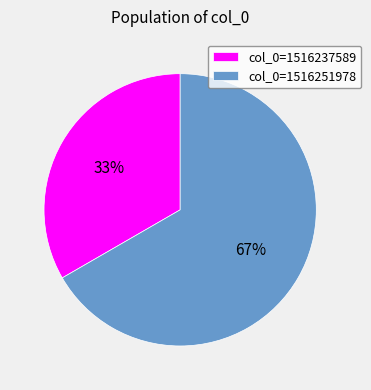

Rank the categories by value from highest to lowest.

col_0=1516251978, col_0=1516237589